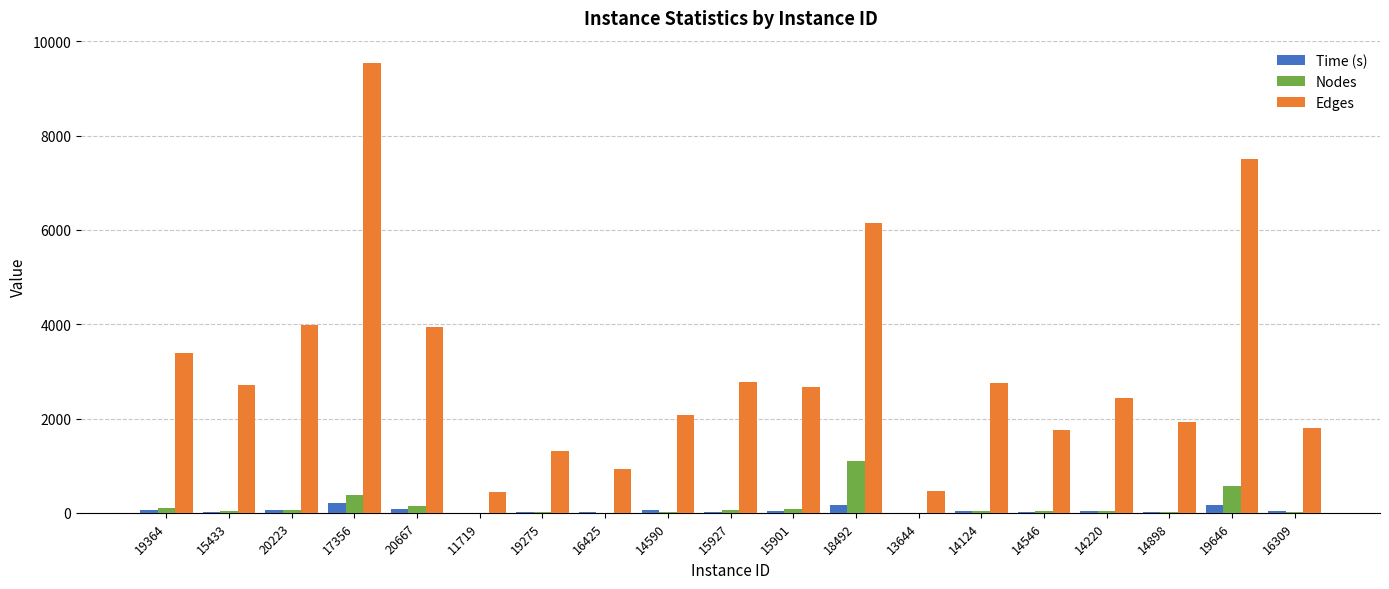

Count the number of data series in this chart.

3